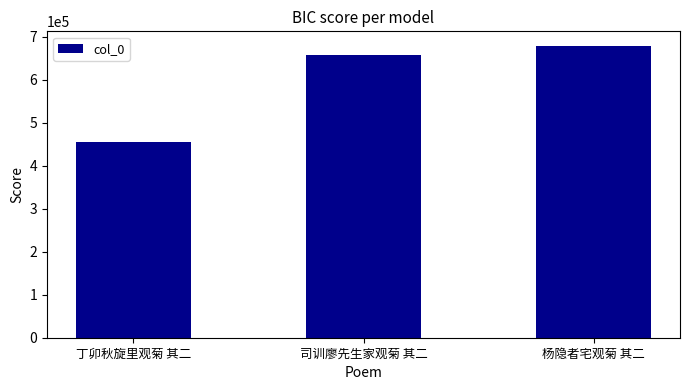

How many values are below 657442?

1